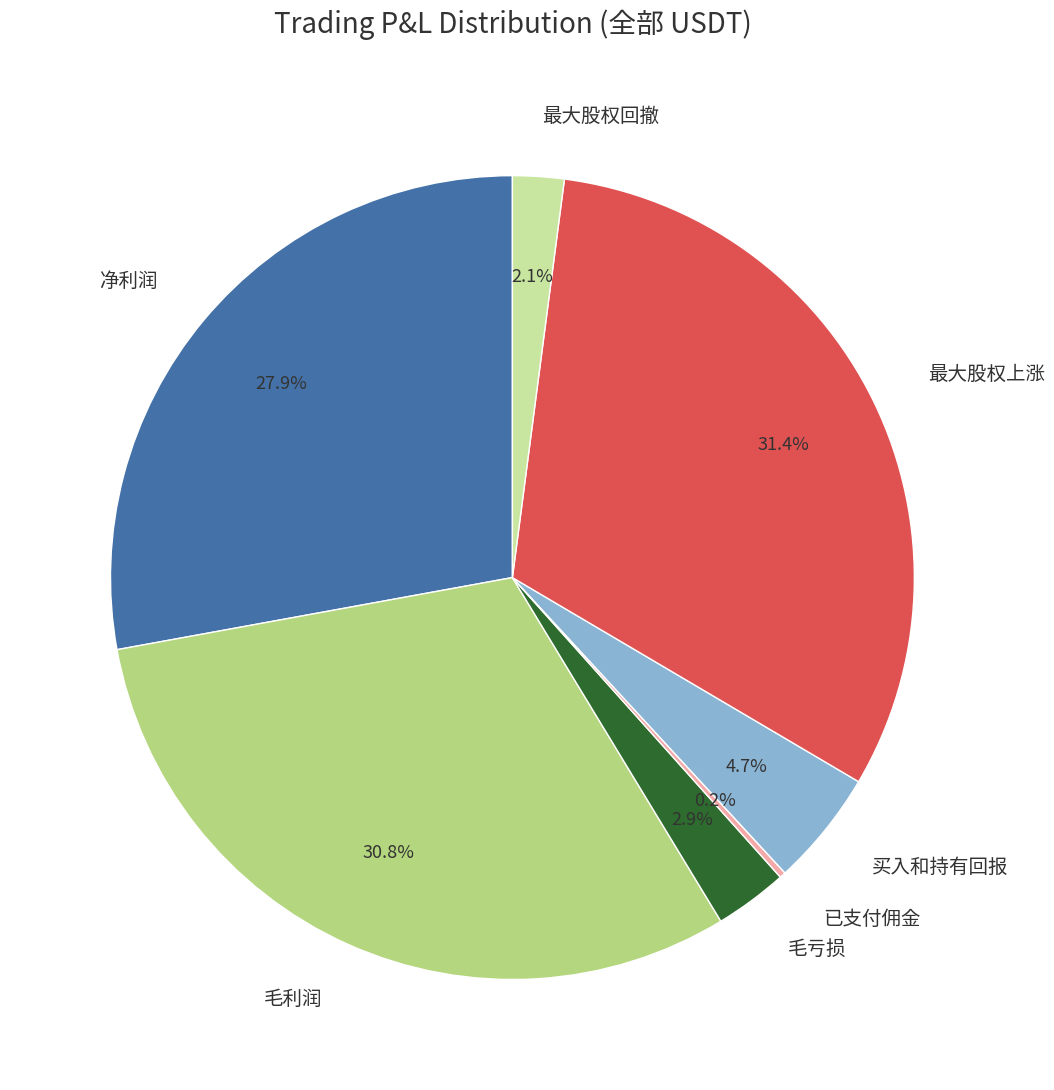

To the nearest percent, what percentage of the pie is 买入和持有回报?

5%